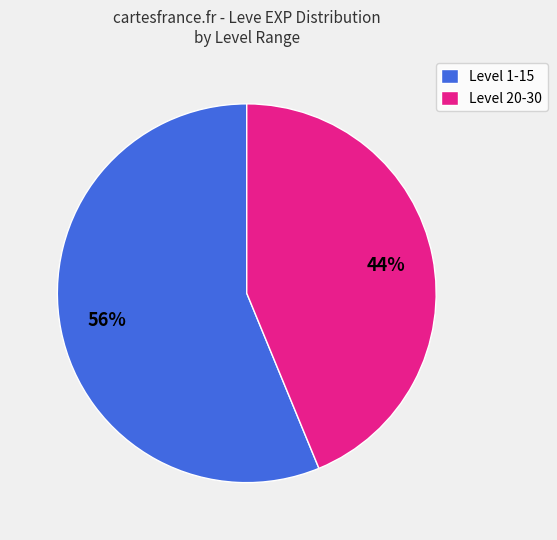

True or false: Level 20-30 accounts for 44% of the total.

True